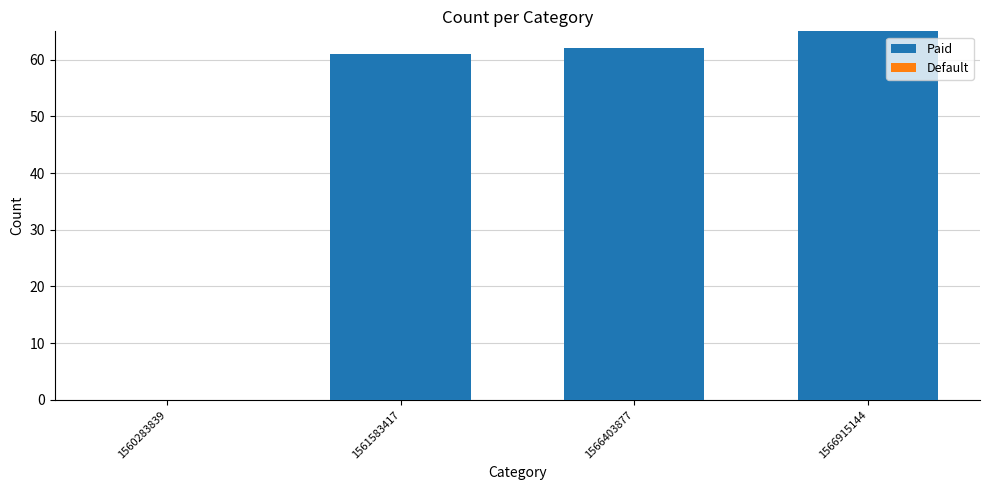

What is the maximum value shown in the chart?

65